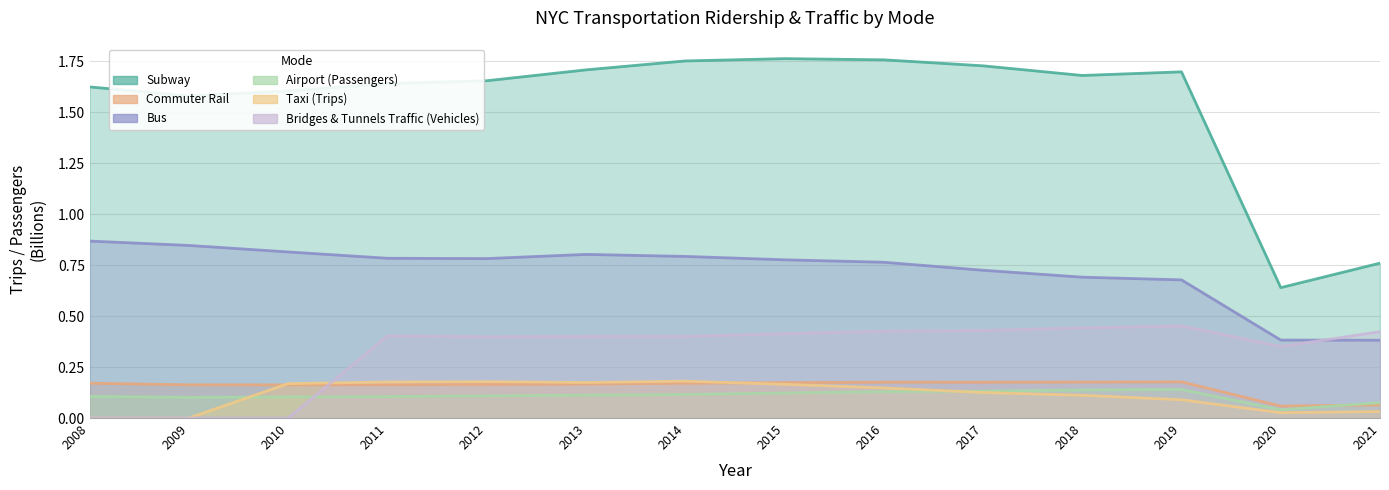

At which label does Subway reach its minimum?

2020